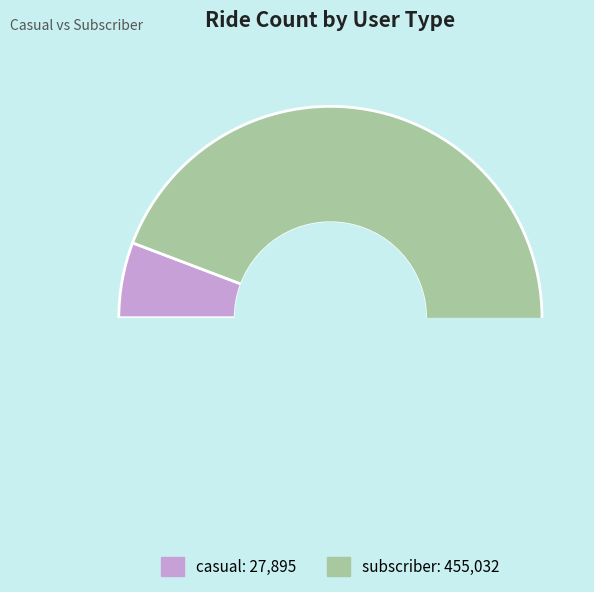

The casual slice represents 1% of the pie. True or false?

False